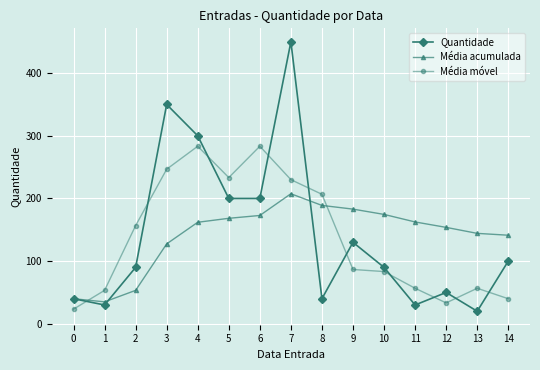

At which label does Média acumulada reach its minimum?

1